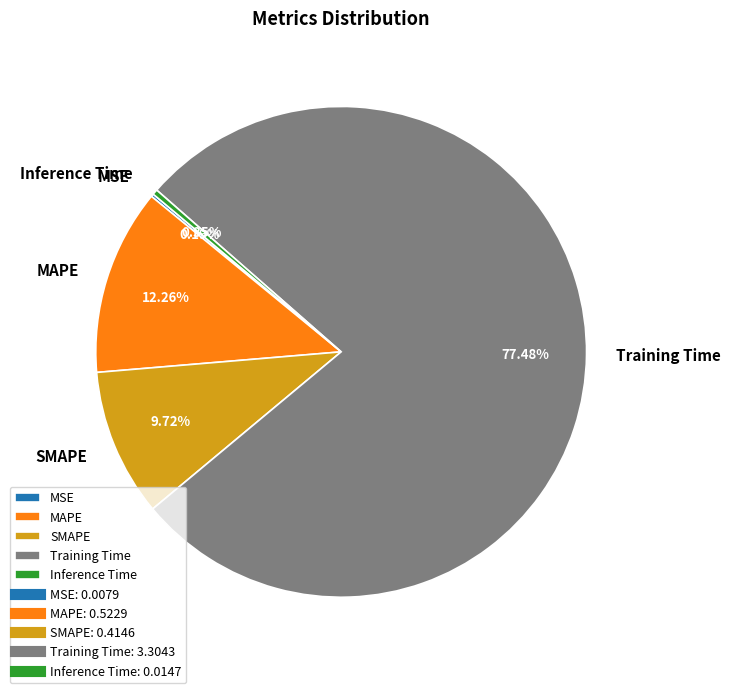

Combined, do MAPE and SMAPE account for over 50%?

No